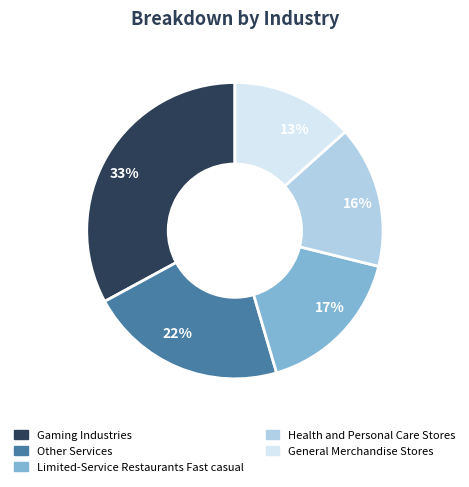

How many segments does this pie chart have?

5